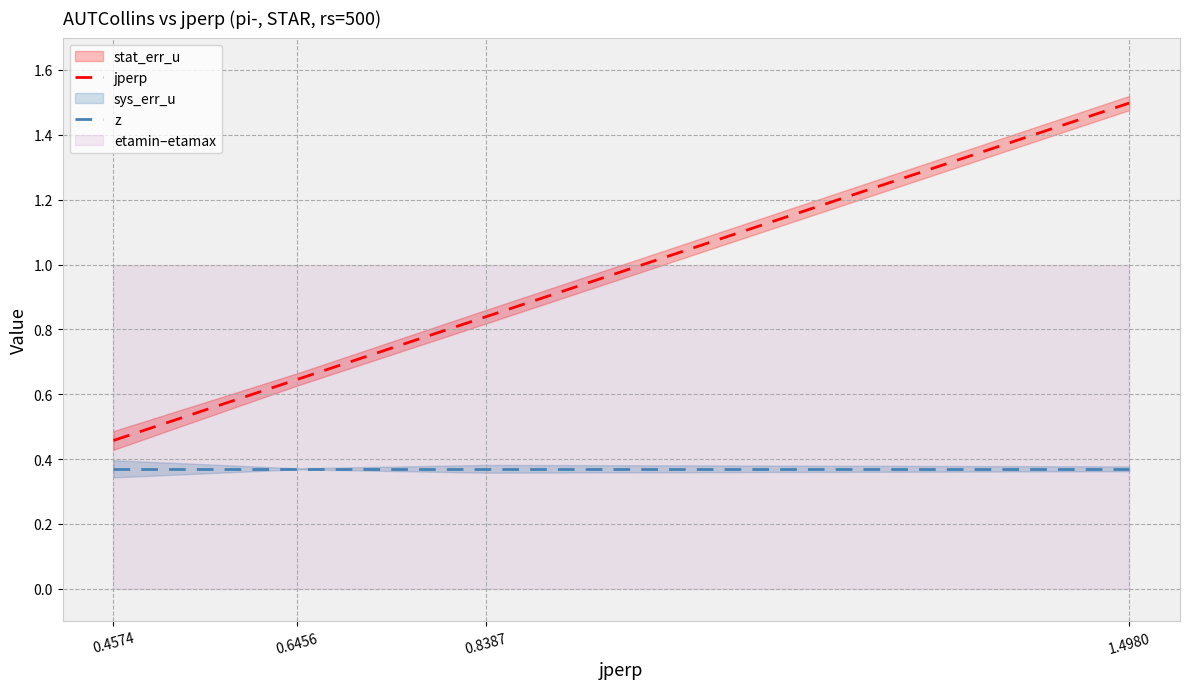

At which category does the chart reach its minimum across all series?

0.4574